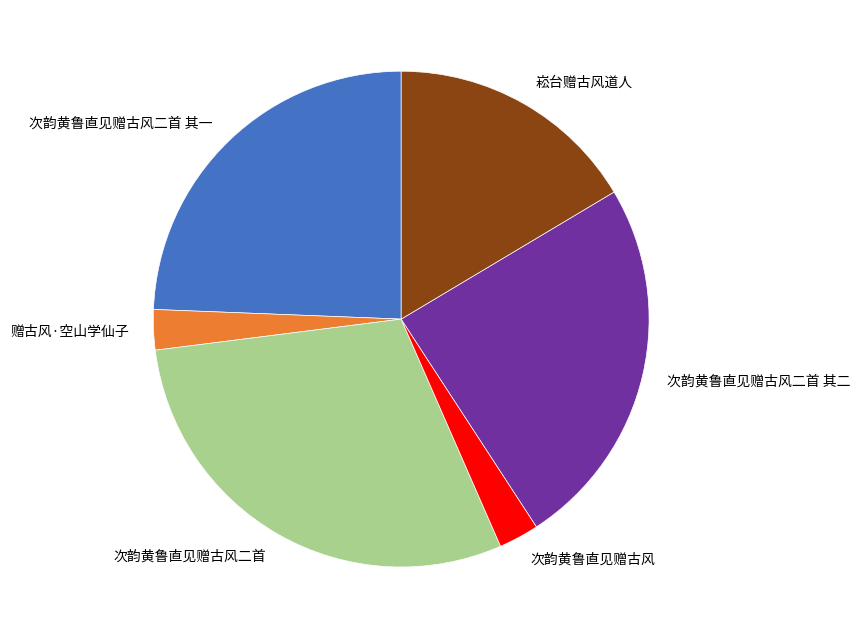

Do 次韵黄鲁直见赠古风 and 次韵黄鲁直见赠古风二首 together represent more than half of the pie?

No